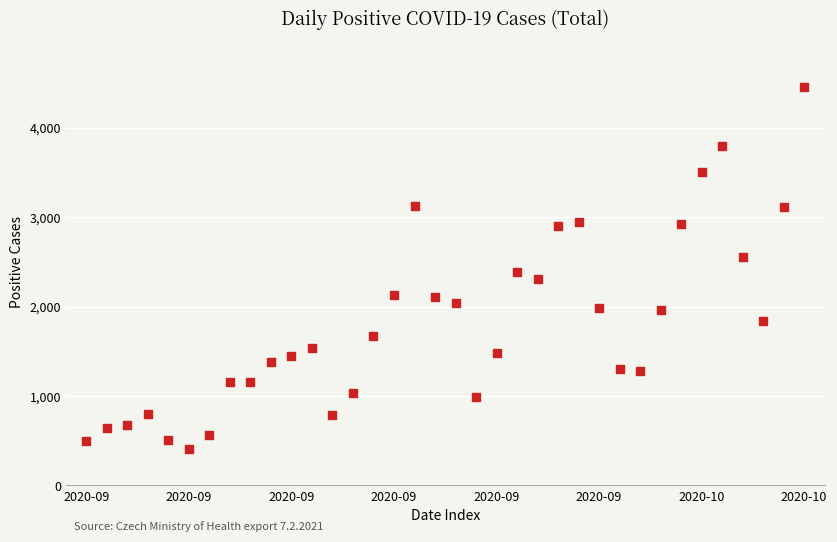

What is the range of Y values (max minus min)?

4048